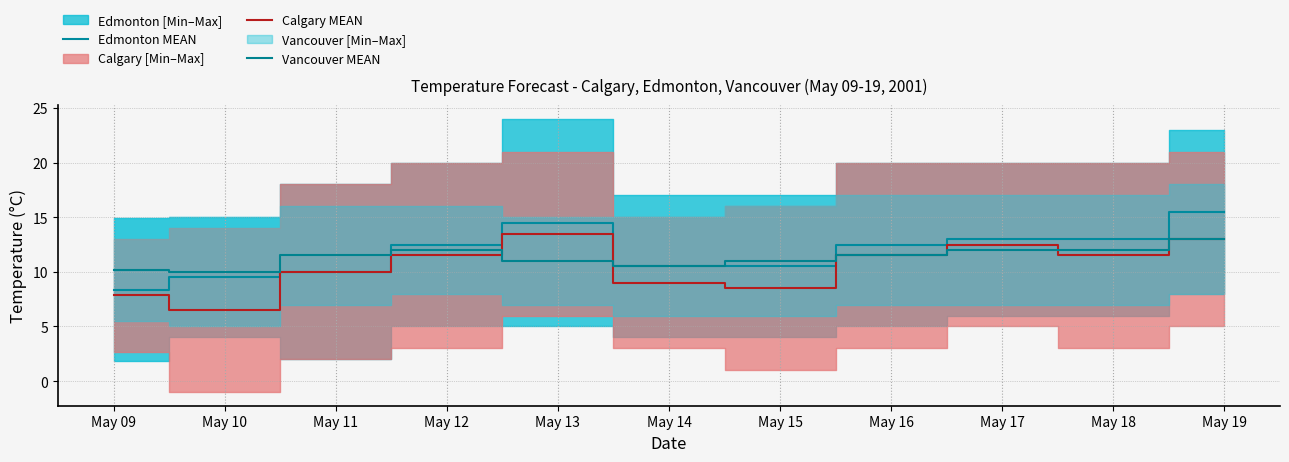

What is the total value across all series at May 14?

30.0